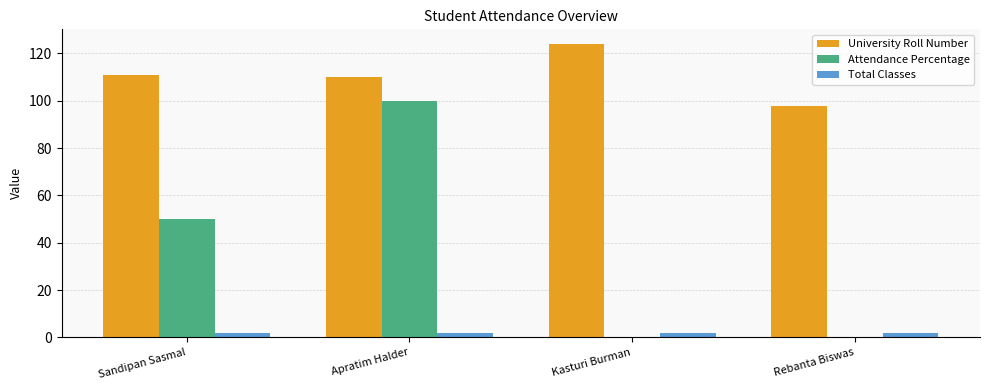

Is it true that Attendance Percentage equals 50 at Sandipan Sasmal?

True